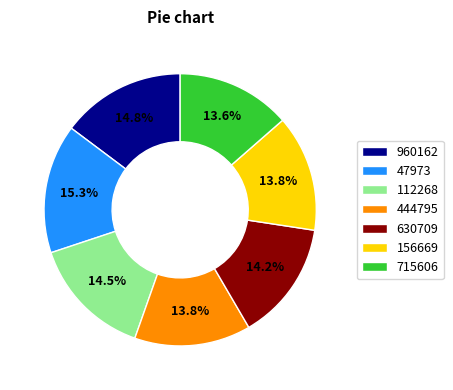

True or false: 960162 accounts for 15% of the total.

True